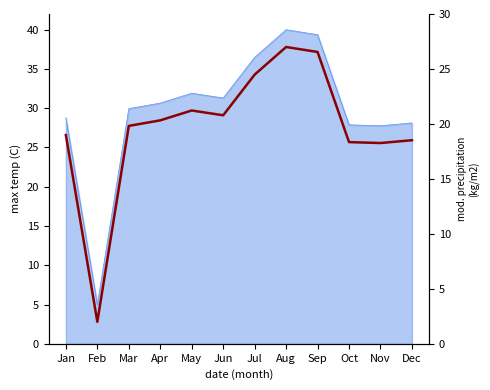

At which category does the data reach its first local peak?

May